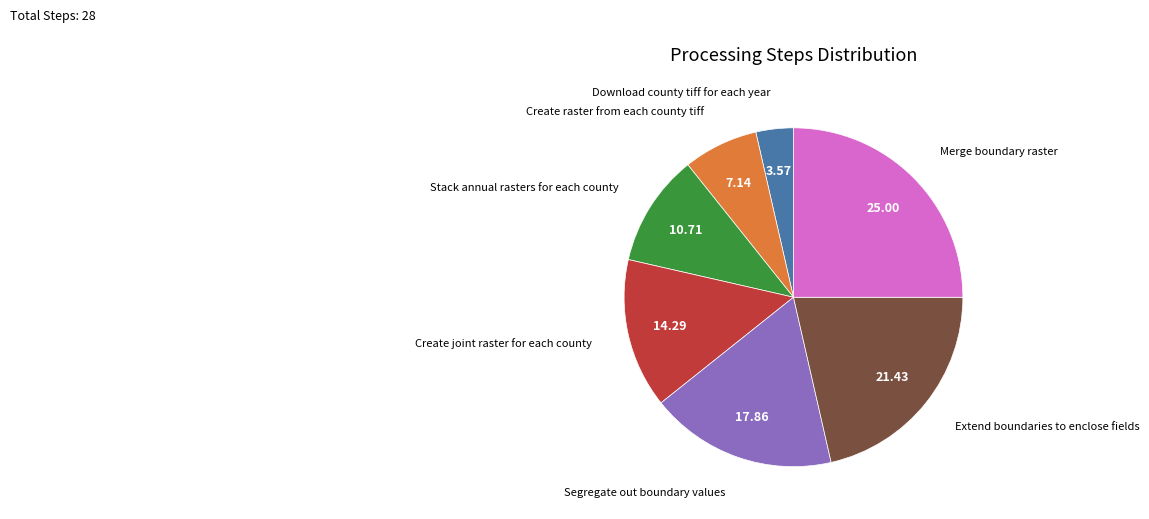

How many slices are in this pie chart?

7